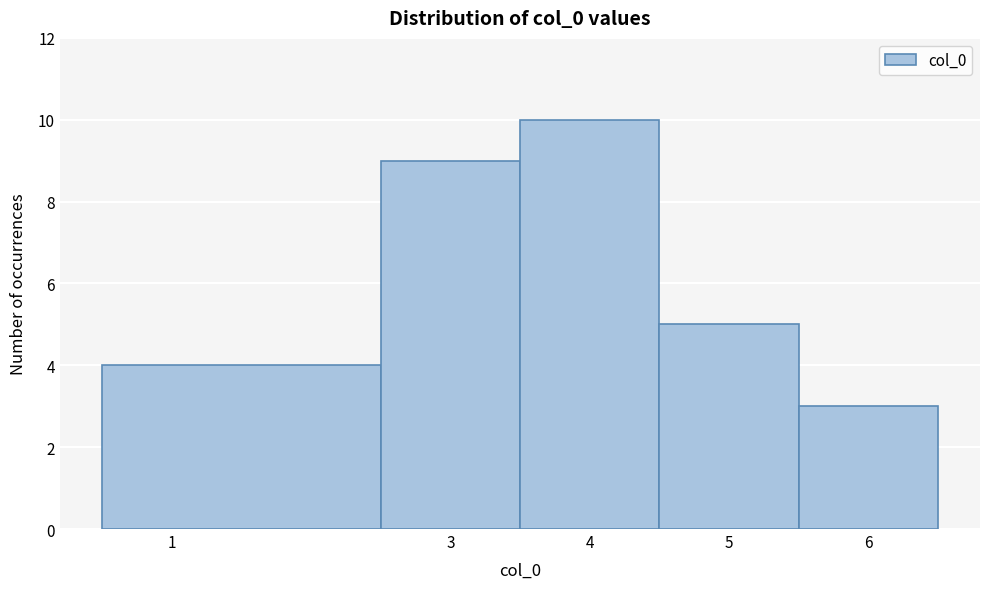

Over which range of the x-axis is the bar tallest?

3.5 to 4.5